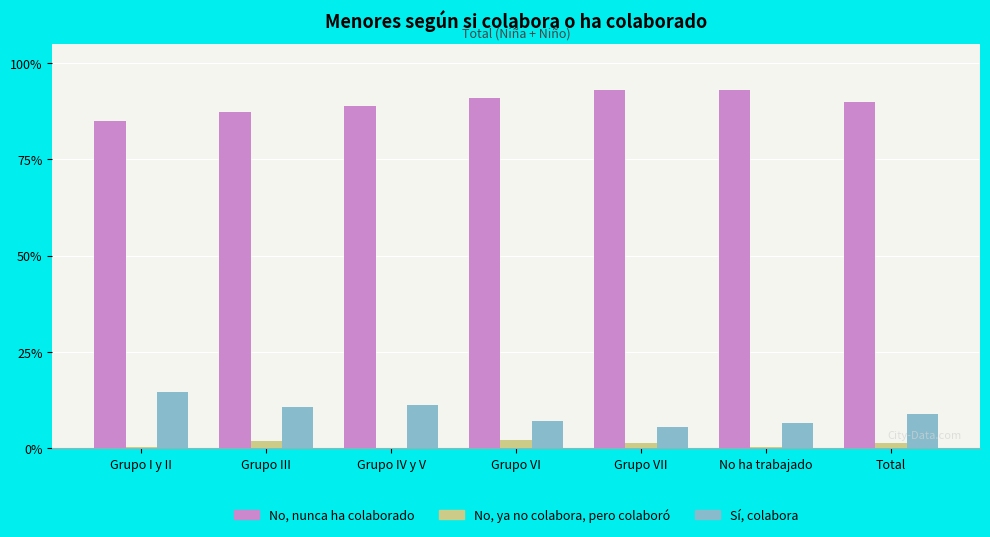

What is the label of the 4th bar from the right?

Grupo VI